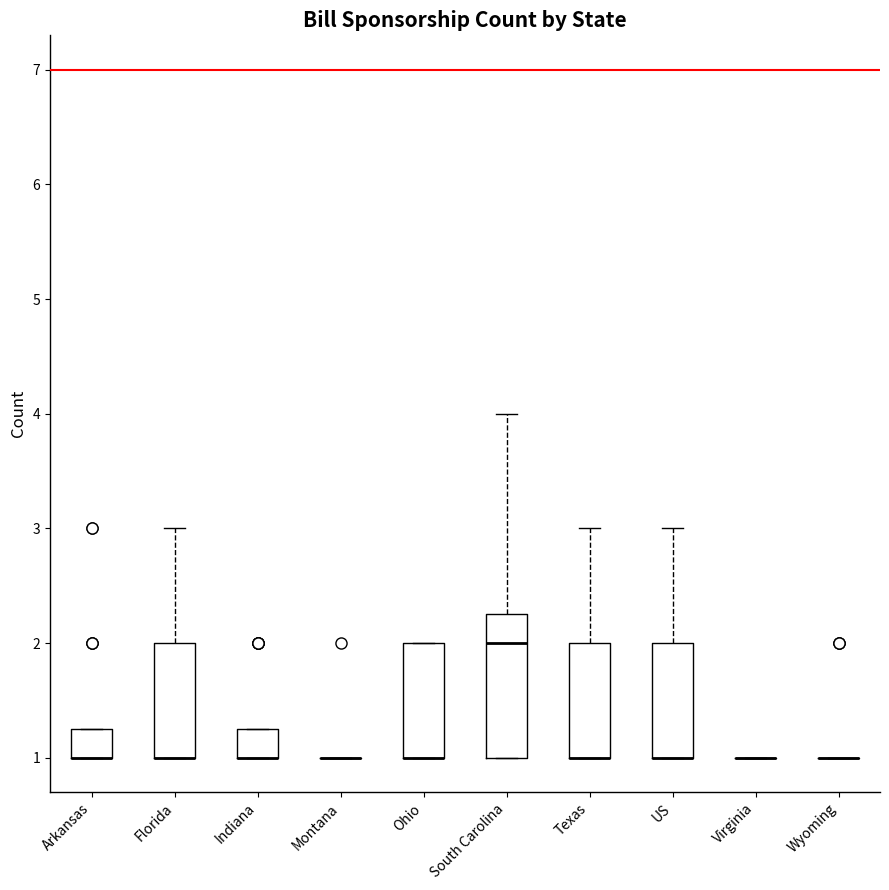

Reading left to right, read every box against the y-axis: the position of its median line, the range the box covers, and the ends of its whiskers. The values are not printed on the chart, so give them approximately, as read against the axis.

Arkansas: median 1.0 (drawn on the box's lower edge), box 1.0 to 1.3, whiskers 1.0 to 1.3
Florida: median 1.0 (drawn on the box's lower edge), box 1.0 to 2.0, whiskers 1.0 to 3.0
Indiana: median 1.0 (drawn on the box's lower edge), box 1.0 to 1.3, whiskers 1.0 to 1.3
Montana: box collapsed to a line at 1.0, whiskers 1.0 to 1.0
Ohio: median 1.0 (drawn on the box's lower edge), box 1.0 to 2.0, whiskers 1.0 to 2.0
South Carolina: median 2.0, box 1.0 to 2.3, whiskers 1.0 to 4.0
Texas: median 1.0 (drawn on the box's lower edge), box 1.0 to 2.0, whiskers 1.0 to 3.0
US: median 1.0 (drawn on the box's lower edge), box 1.0 to 2.0, whiskers 1.0 to 3.0
Virginia: box collapsed to a line at 1.0, whiskers 1.0 to 1.0
Wyoming: box collapsed to a line at 1.0, whiskers 1.0 to 1.0